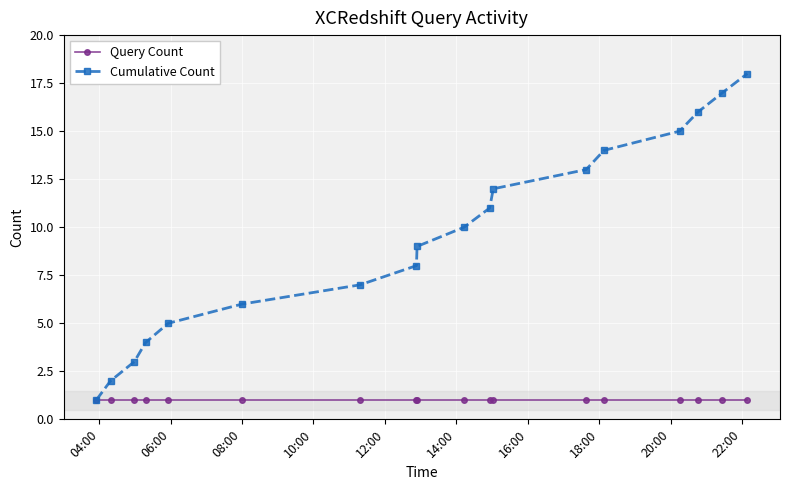

List the series in order of their overall mean, highest first.

Cumulative Count, Query Count